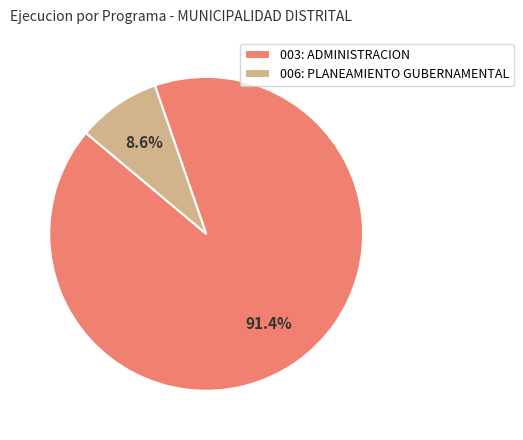

Which has a higher value, 006: PLANEAMIENTO GUBERNAMENTAL or 003: ADMINISTRACION?

003: ADMINISTRACION